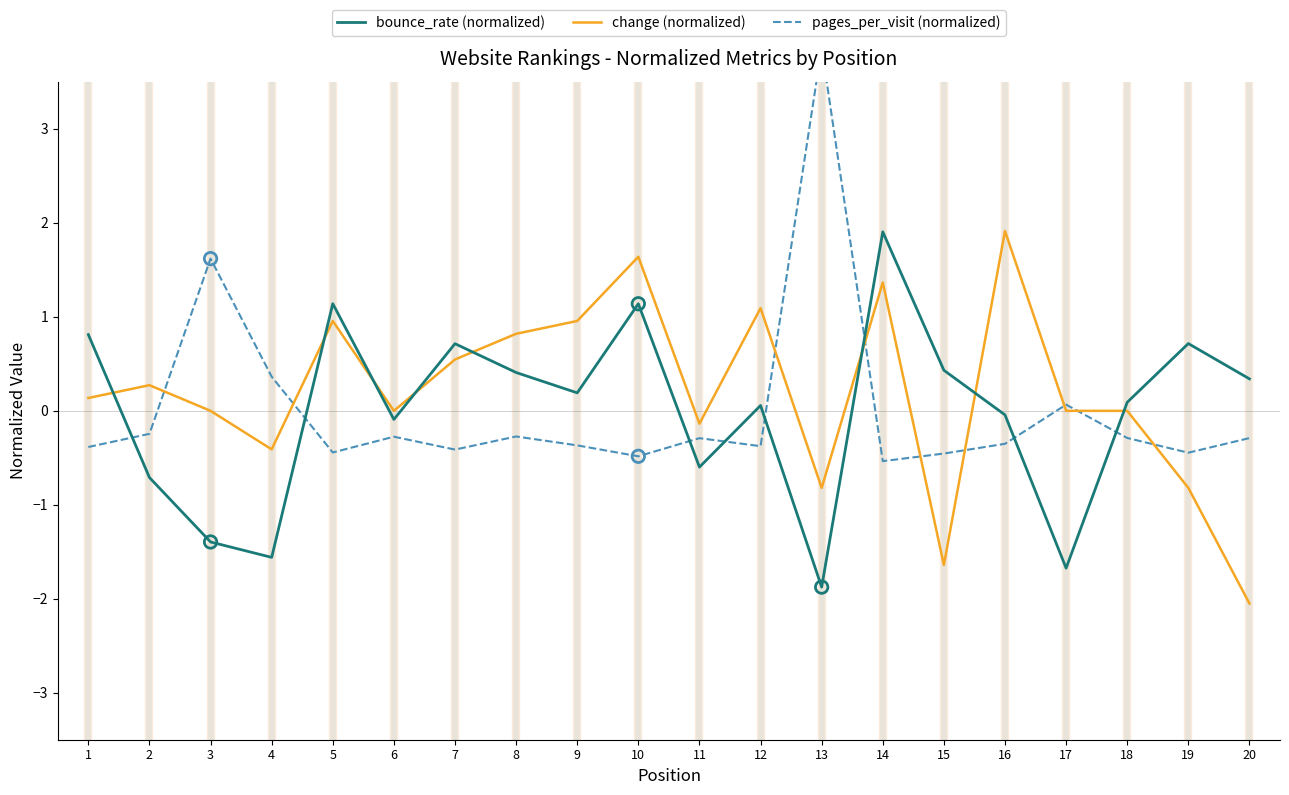

What is the total value across all series at 17?

-1.6